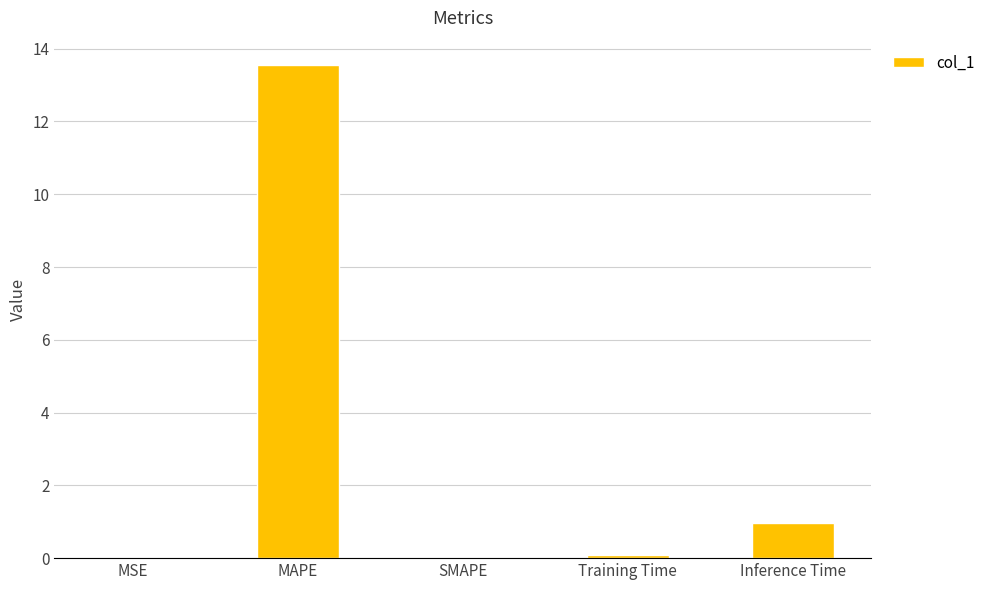

True or false: the data shows 1.0 at Inference Time.

True